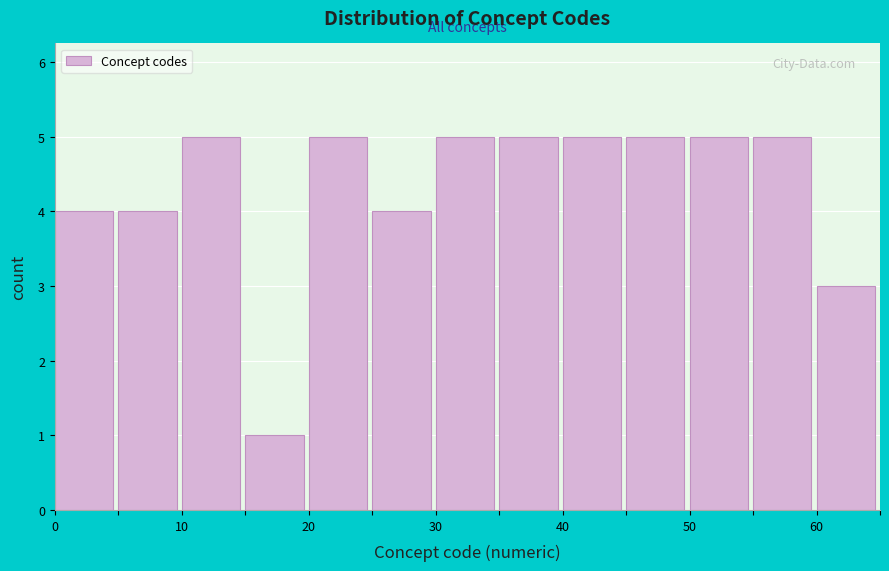

Reading left to right, transcribe this chart: for each bar, give the range it covers on the x-axis and its height. The values are not printed on the chart, so give them approximately, as read against the axis.

0 to 5: 4
5 to 10: 4
10 to 15: 5
15 to 20: 1
20 to 25: 5
25 to 30: 4
30 to 35: 5
35 to 40: 5
40 to 45: 5
45 to 50: 5
50 to 55: 5
55 to 60: 5
60 to 65: 3